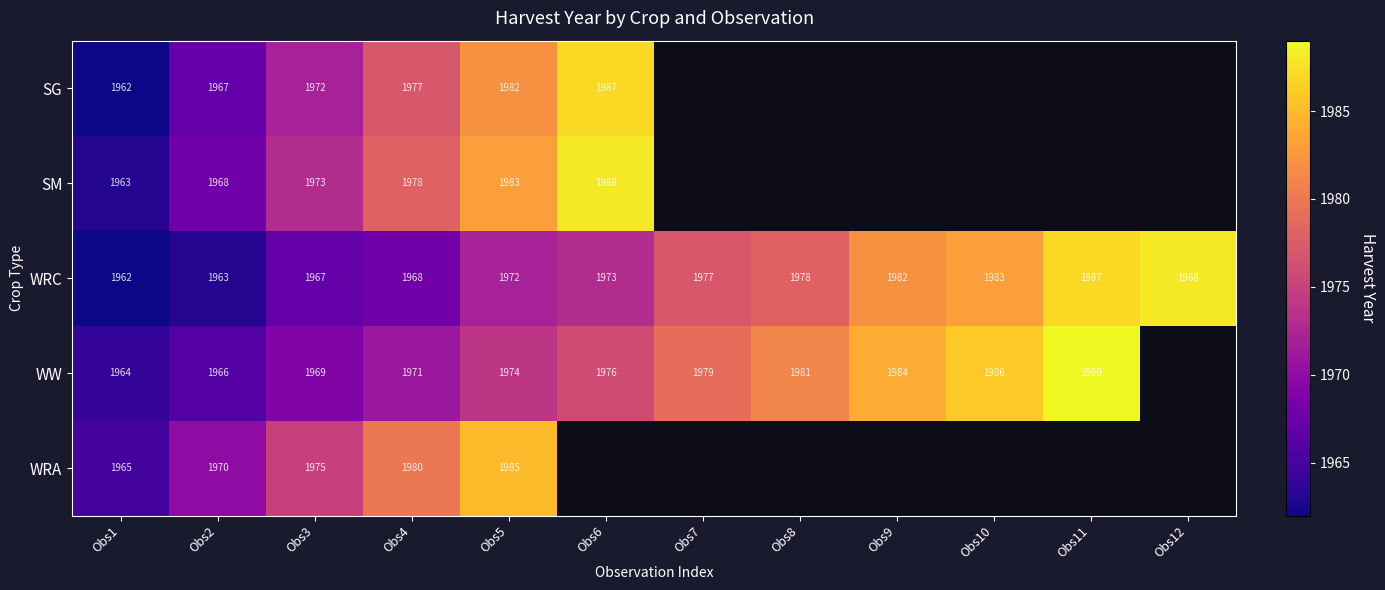

List the labels in order of WRC value, smallest first.

Obs1, Obs2, Obs3, Obs4, Obs5, Obs6, Obs7, Obs8, Obs9, Obs10, Obs11, Obs12